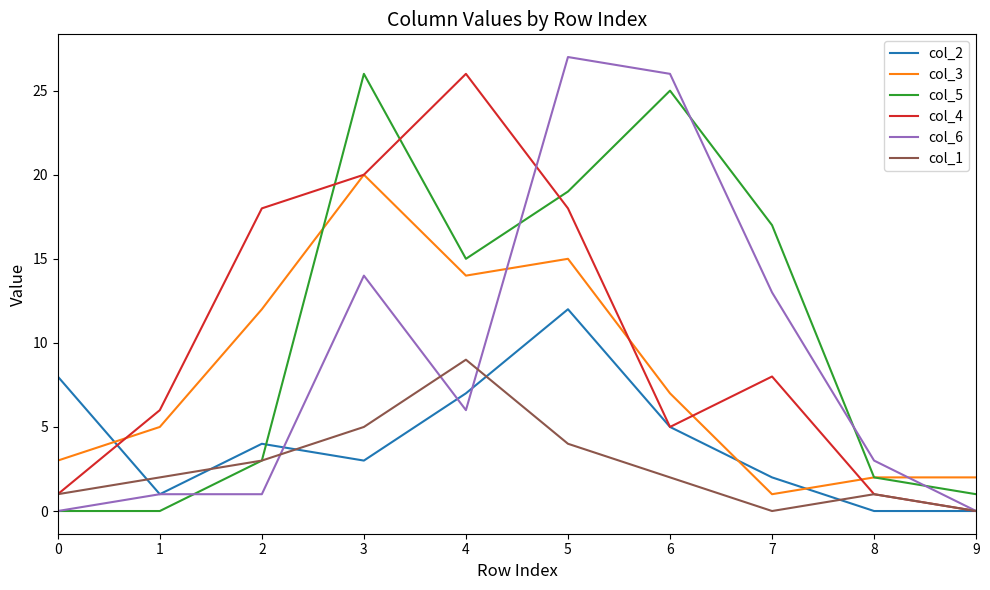

After their last crossing, which series has the higher values: col_3 or col_4?

col_3